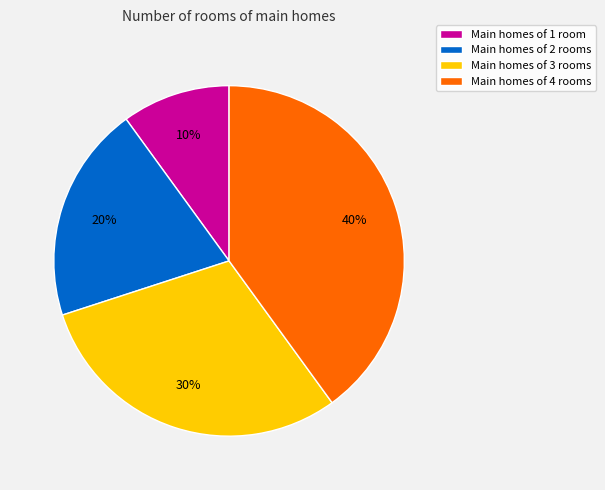

Does Main homes of 1 room account for over 50% of the chart?

No